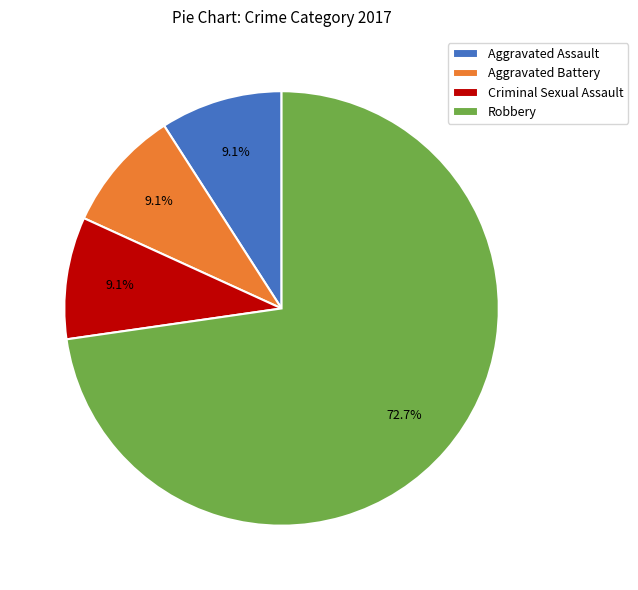

To the nearest percent, what is the average slice percentage?

25%